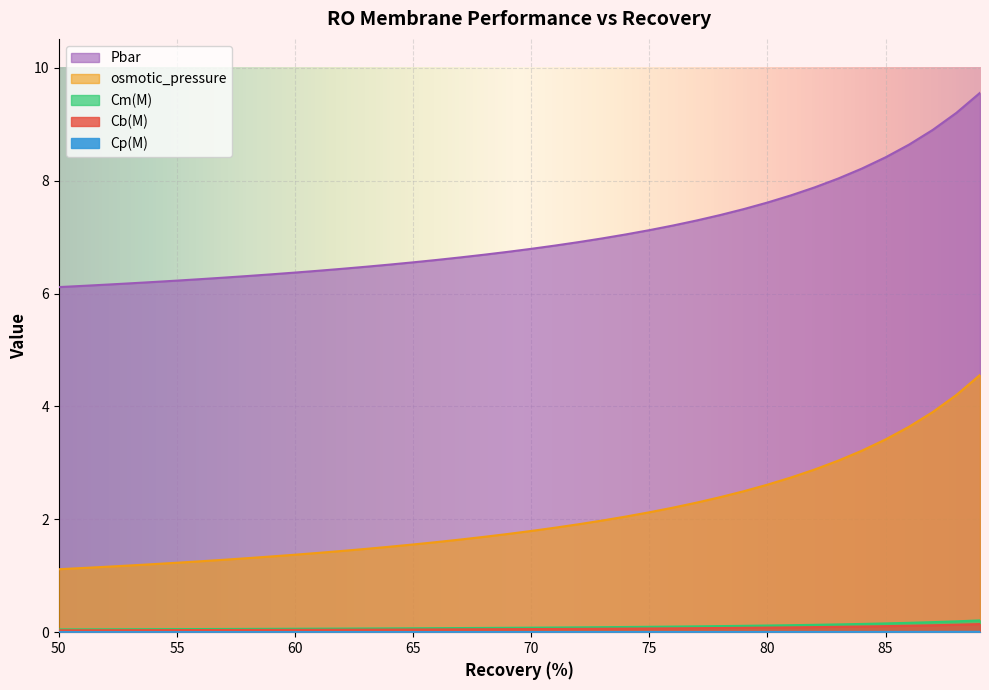

The value of osmotic_pressure at 56 is 6.3. True or false?

True